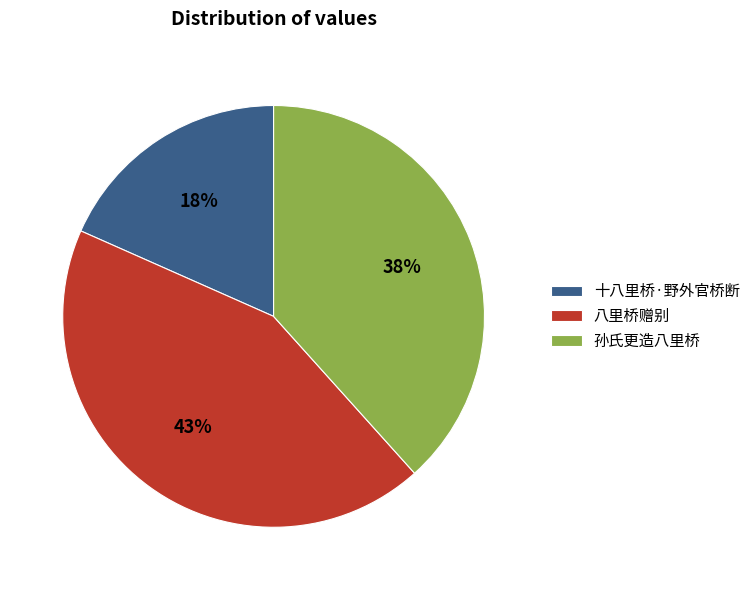

What percentage is the 孙氏更造八里桥 slice, to the nearest percent?

38%